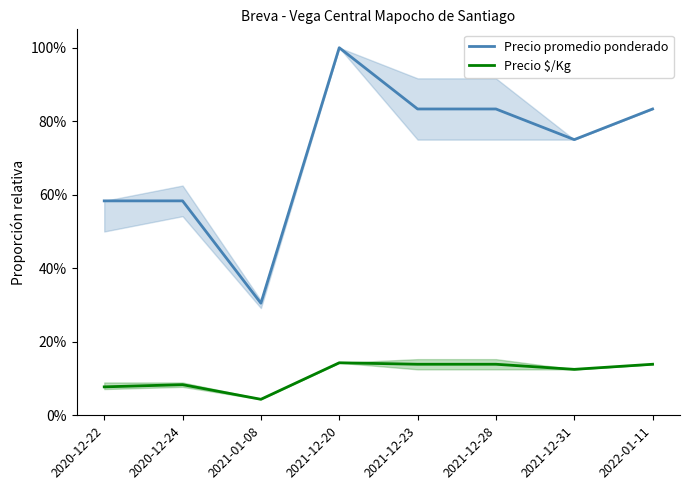

Is it true that Precio $/Kg equals 0.1 at 2020-12-22?

True